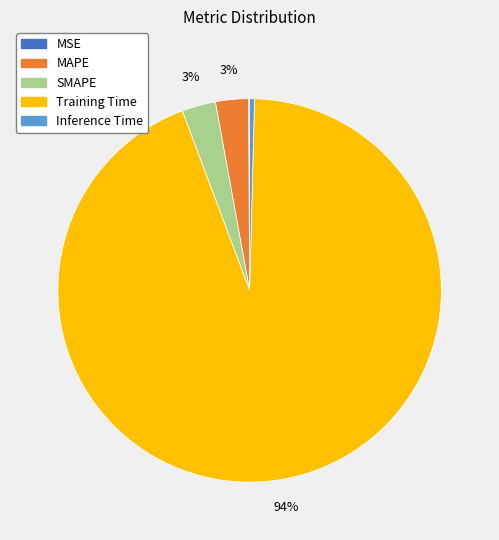

Combined, do Inference Time and SMAPE account for over 50%?

No